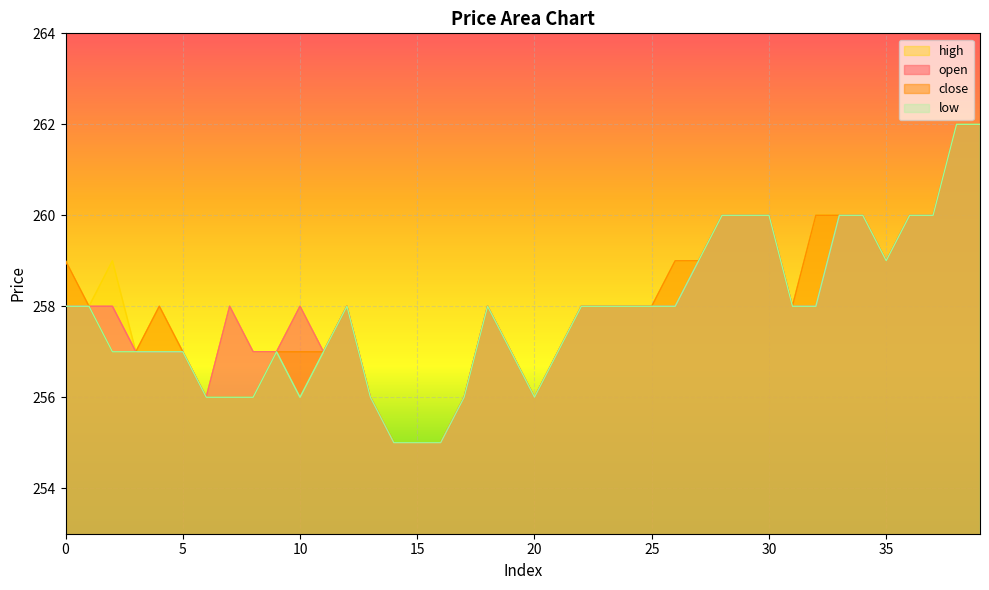

True or false: close has more than 1 interior local peaks.

True